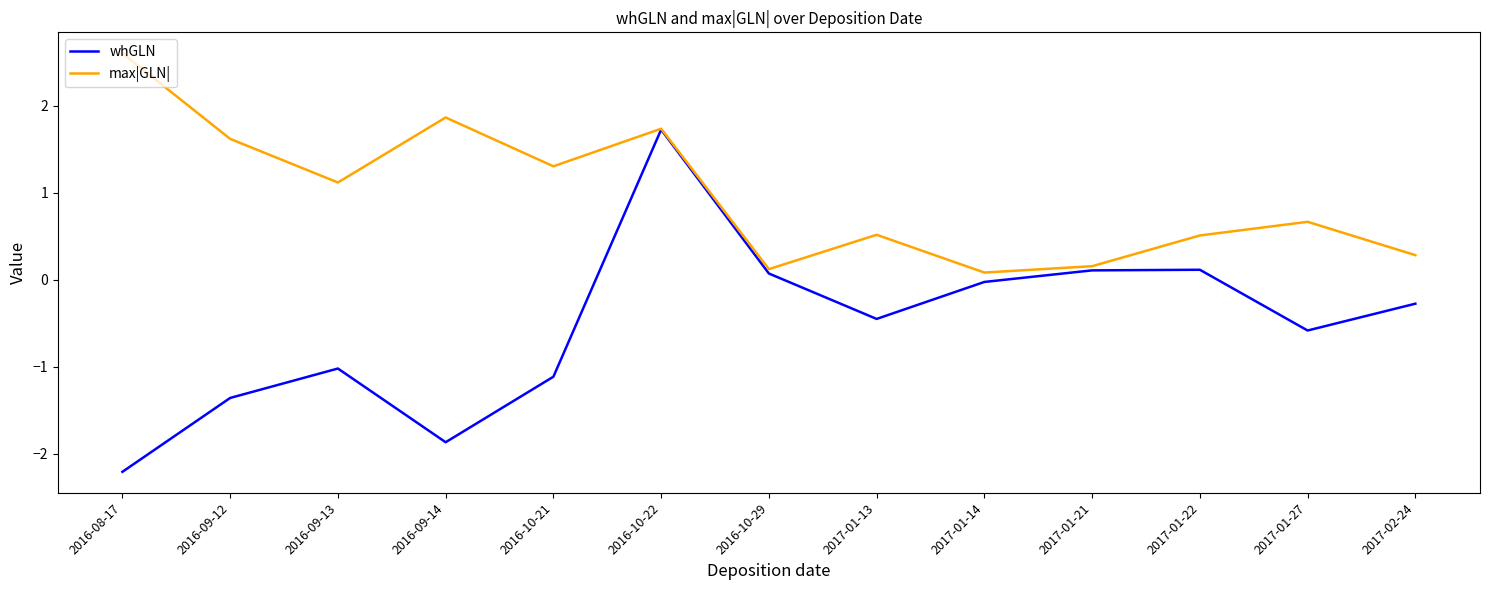

At how many categories does at least one series exceed -1?

13